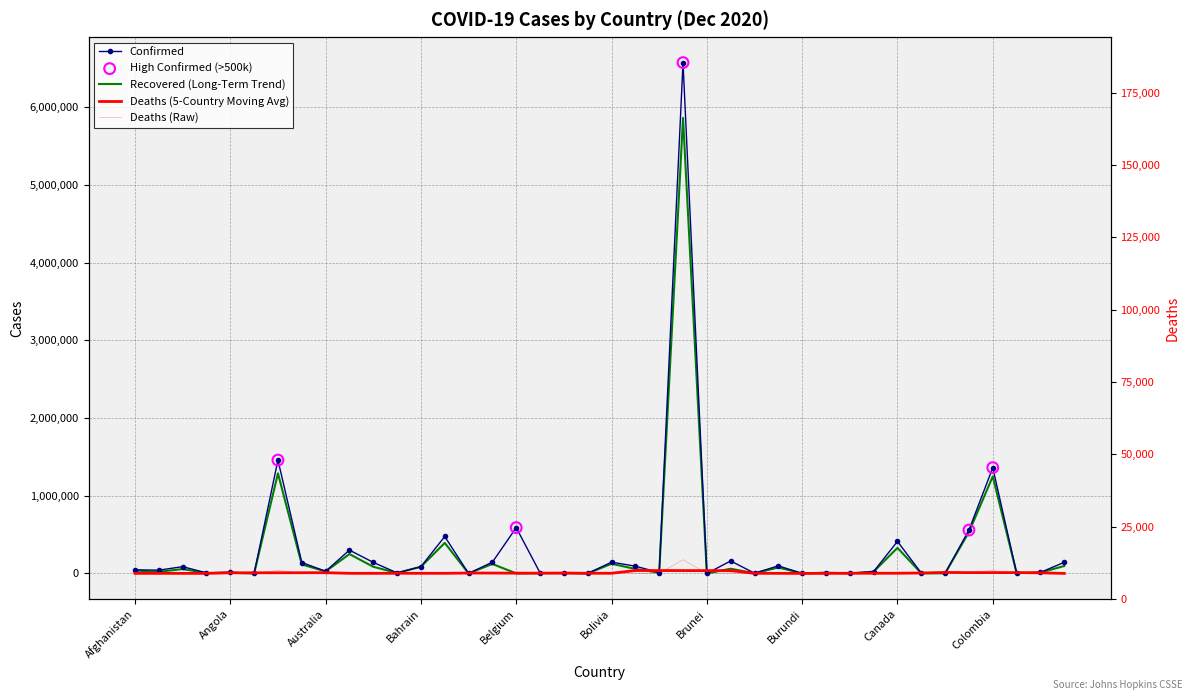

Is the value of Recovered at Canada greater than the value of Confirmed at Armenia?

Yes